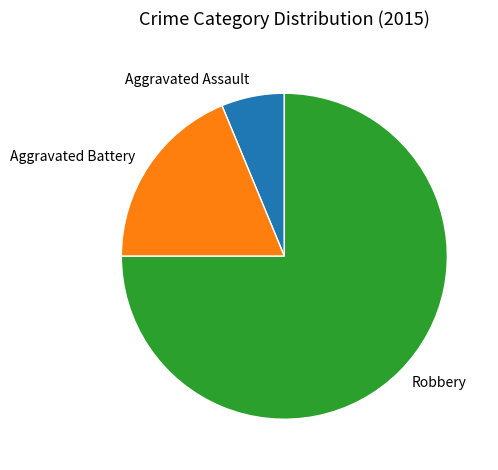

Do Robbery and Aggravated Battery together represent more than half of the pie?

Yes